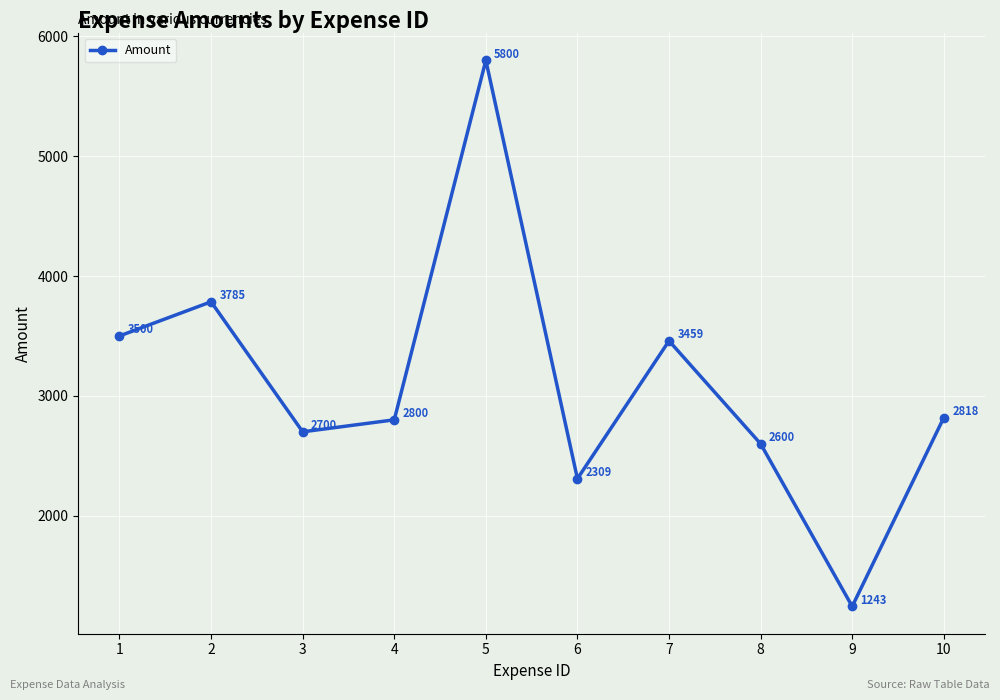

At which label does the data first exceed 2818?

1